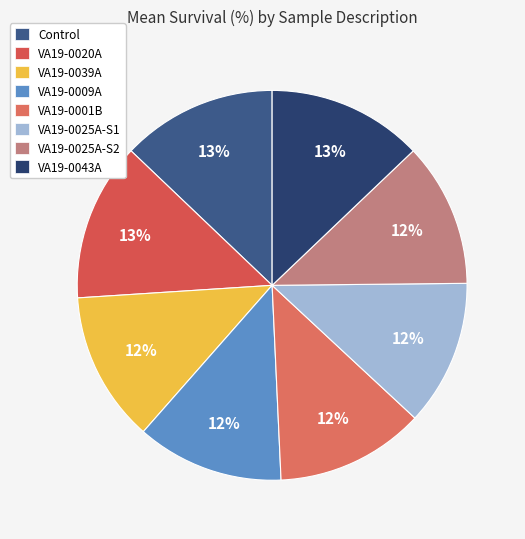

Which slice is the largest?

VA19-0020A